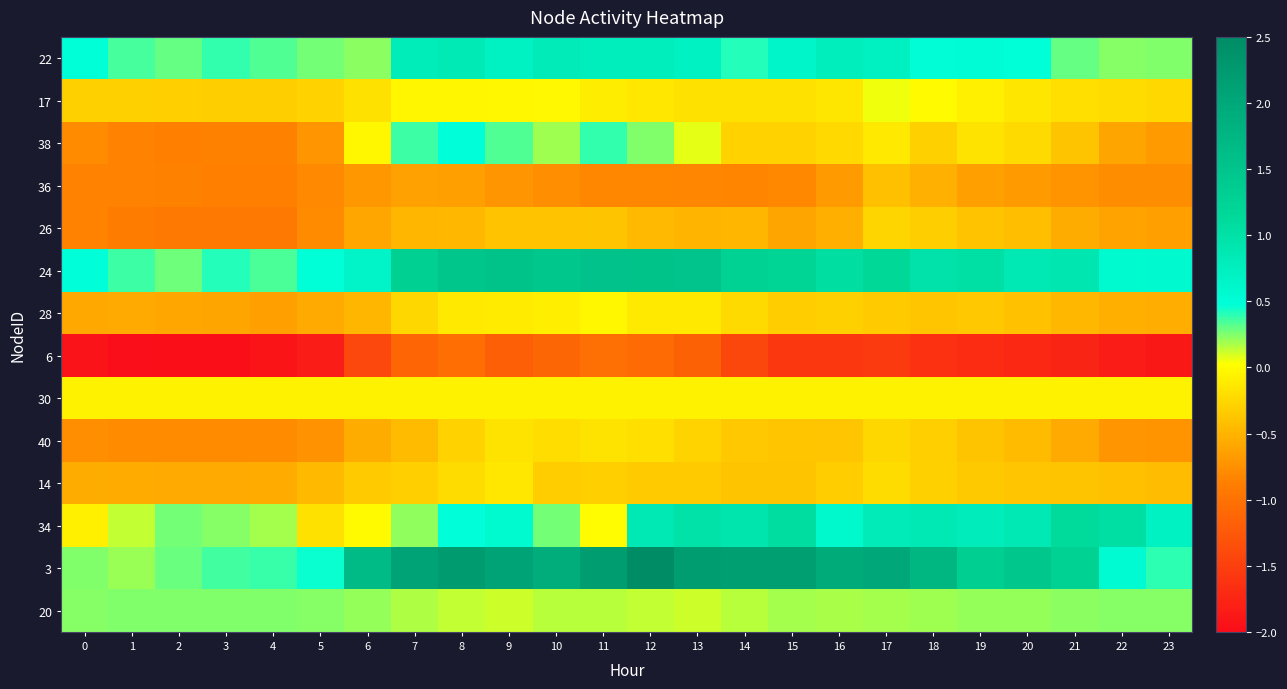

Which category has the highest value across all series?

12